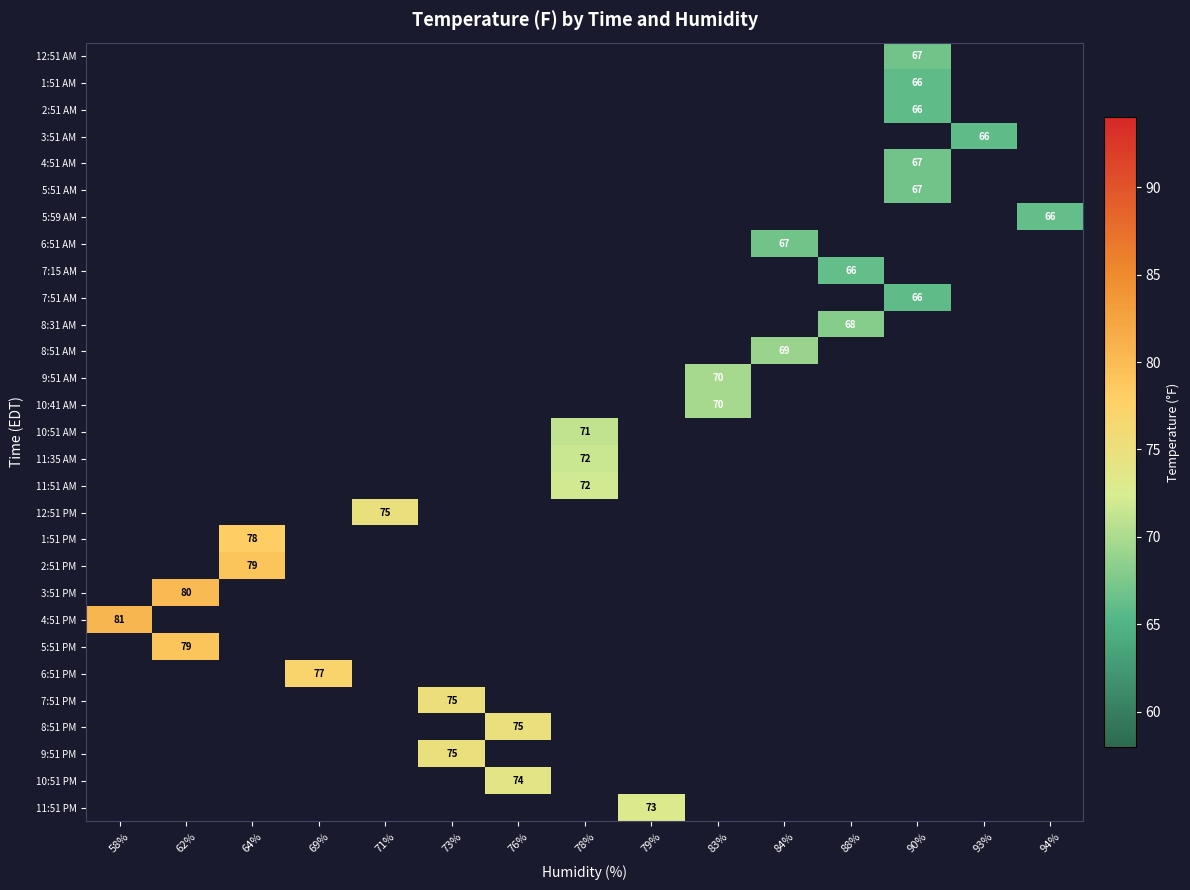

What is the maximum value shown in the chart?

80.6